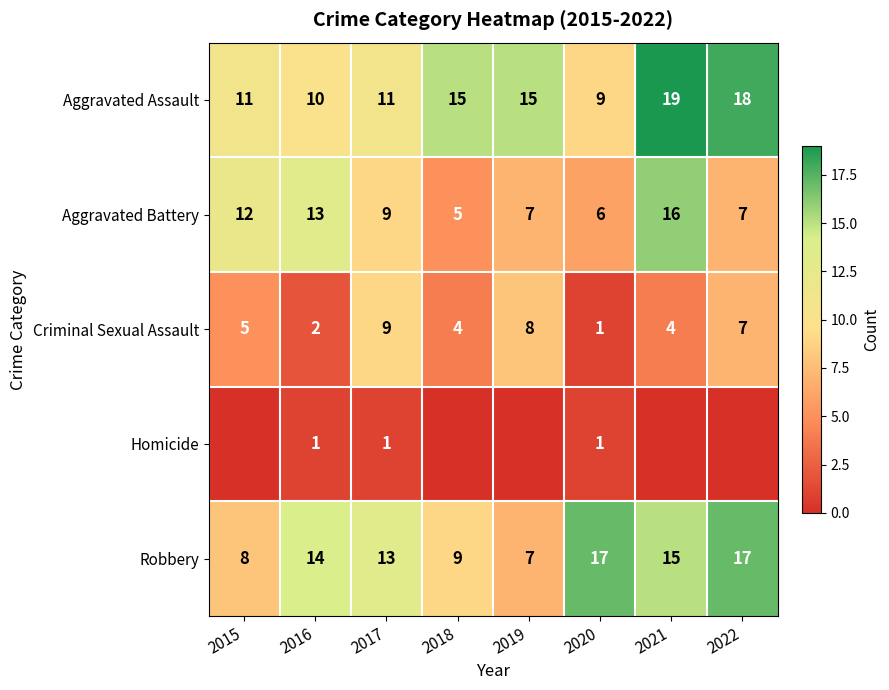

Which has a higher value, 2020 or 2015?

2015